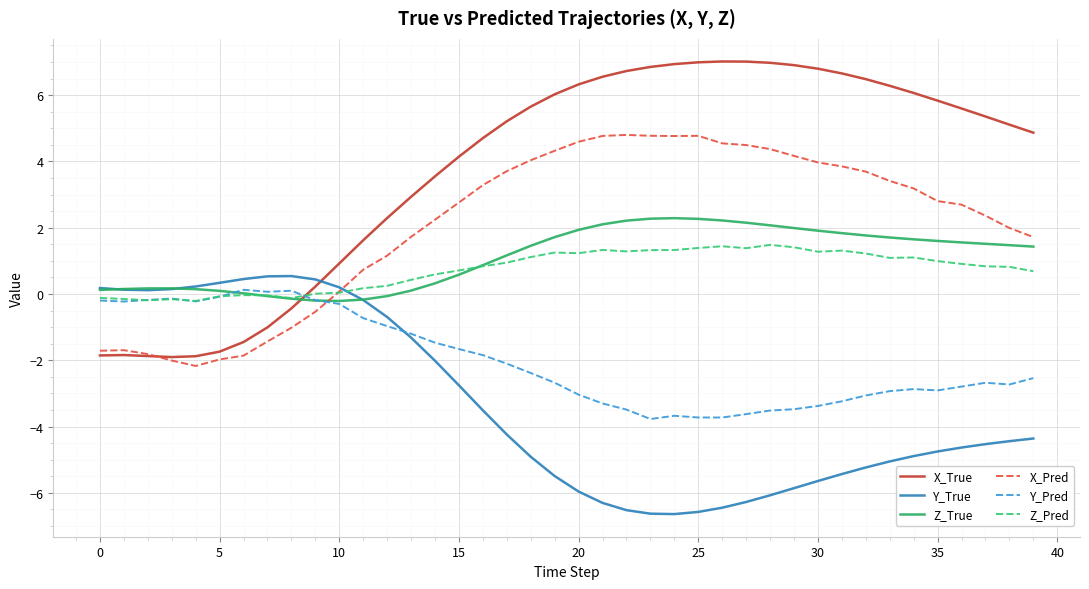

Which series has the largest total across all categories?

X_True